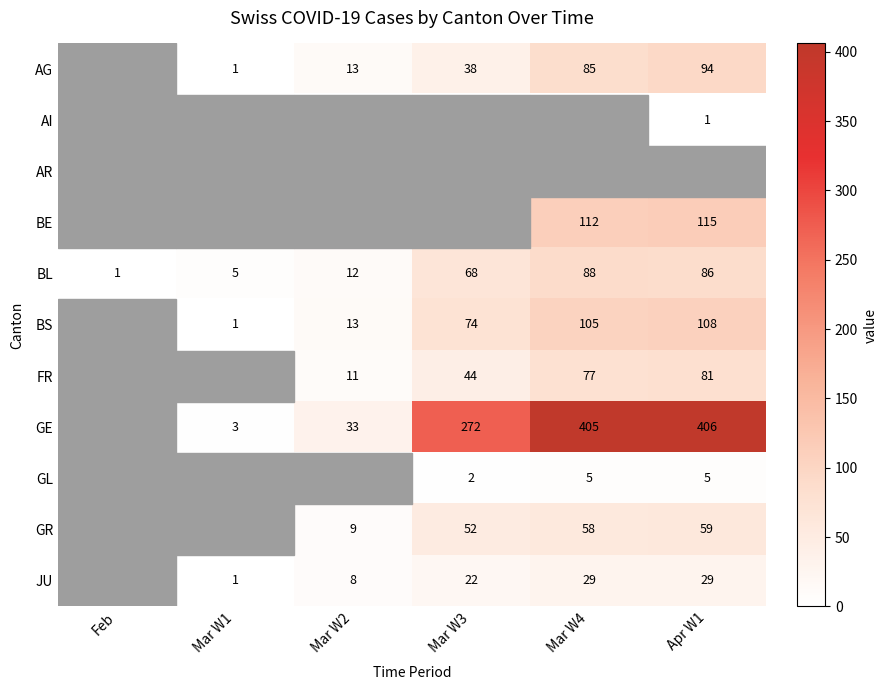

Where is BL nearest to the value 44?

Mar W3